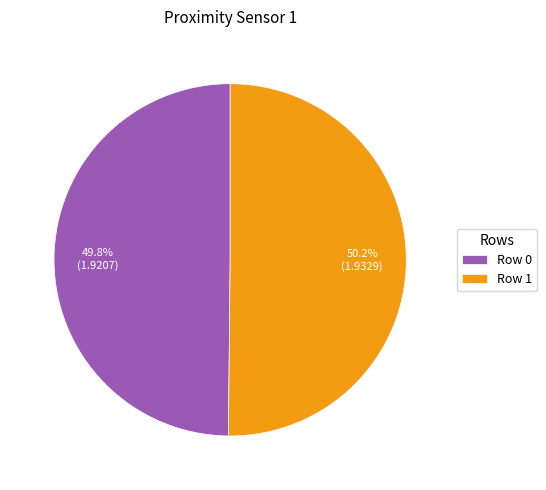

What portion of the pie excludes Row 1?

49.8%